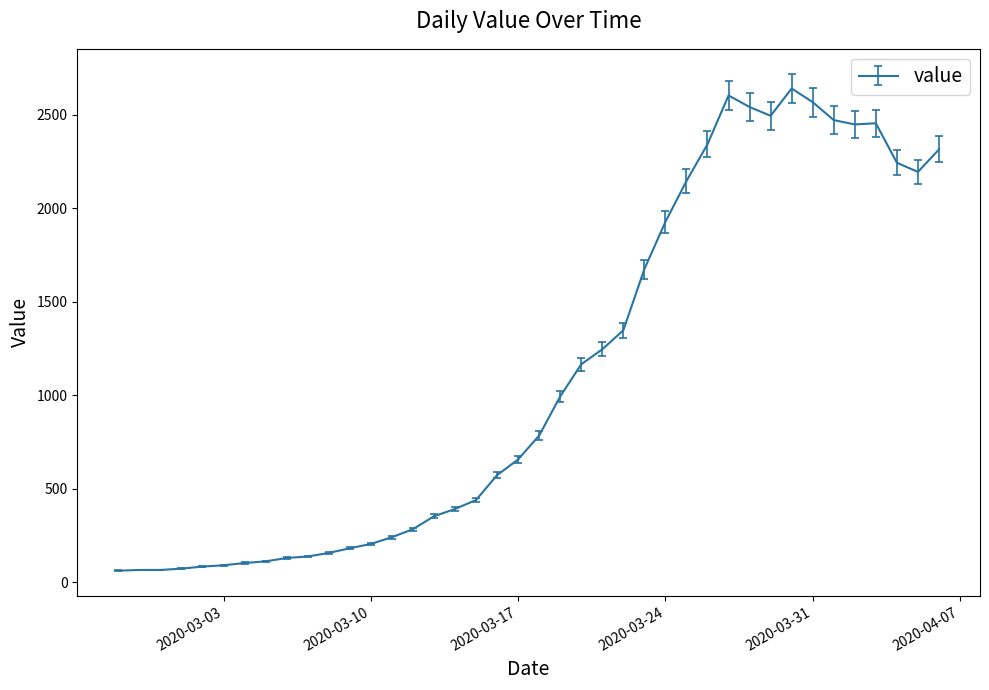

What is the difference between the maximum and minimum values?

2579